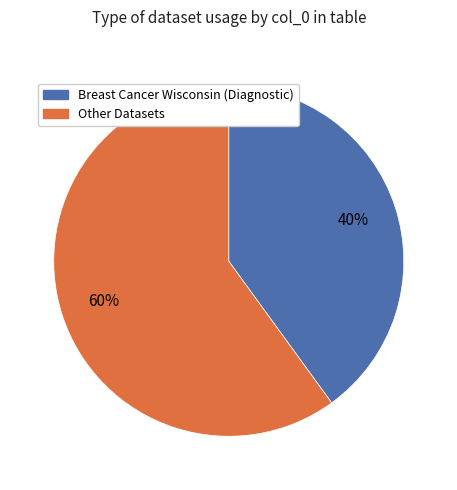

The Breast Cancer Wisconsin (Diagnostic) slice represents 40% of the pie. True or false?

True